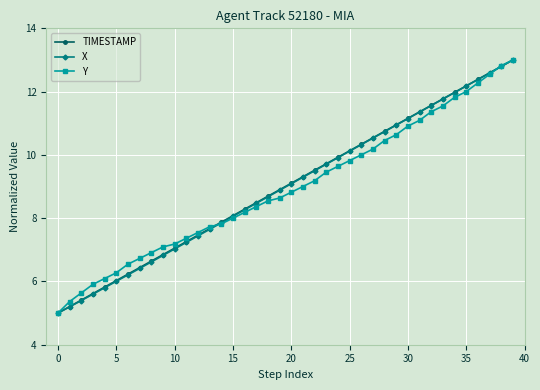

What is the lowest value of the X series?

5.0